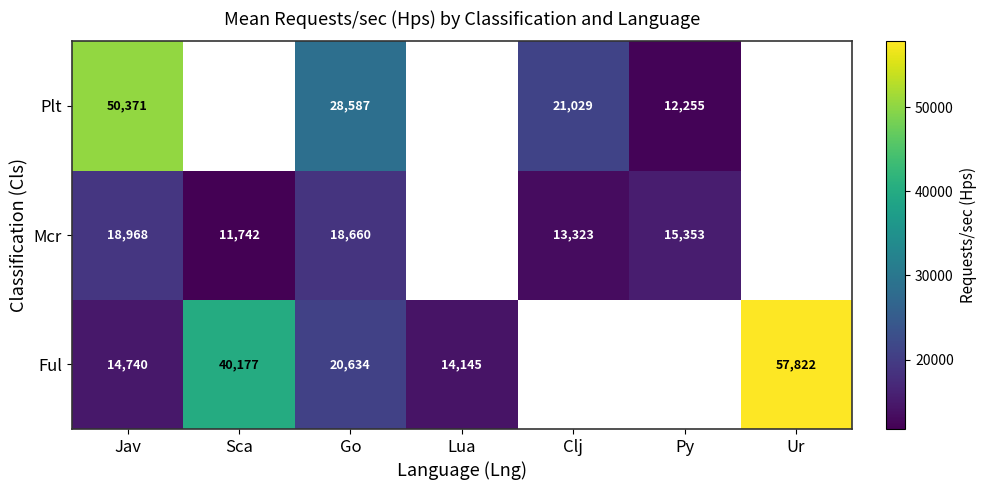

What is the smallest value displayed?

11742.0